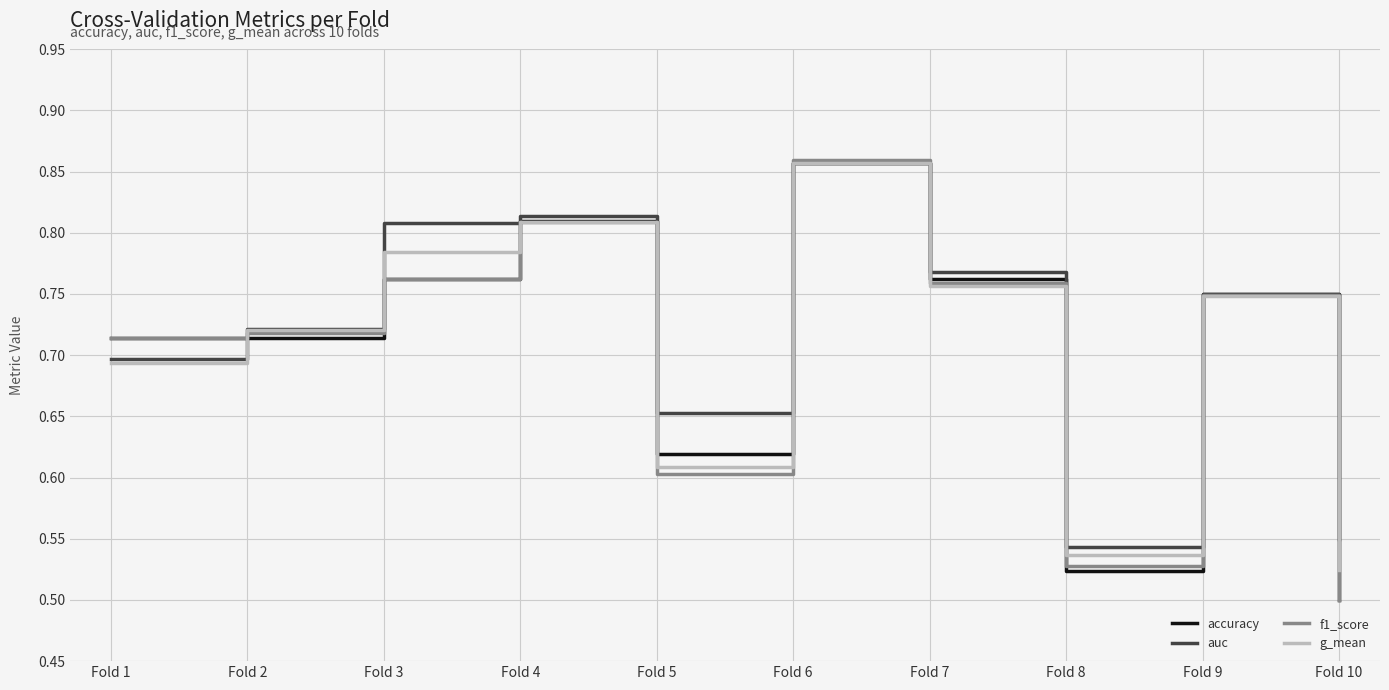

At which label does f1_score reach its minimum?

Fold 10